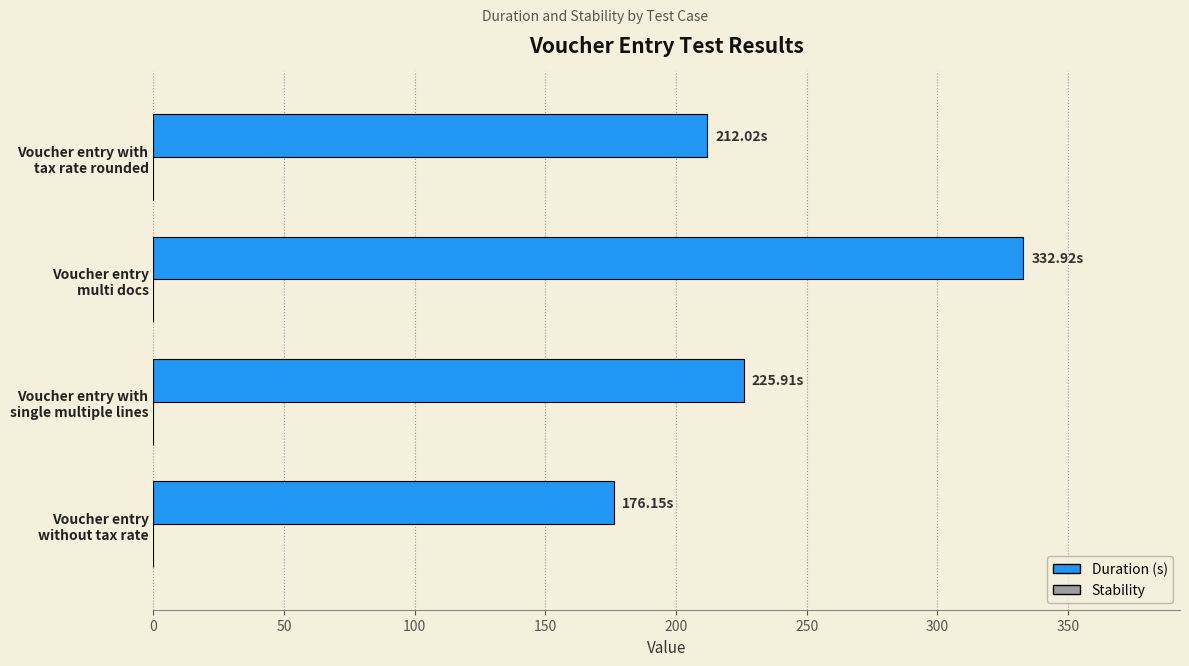

What is the sum of all values?

947.0